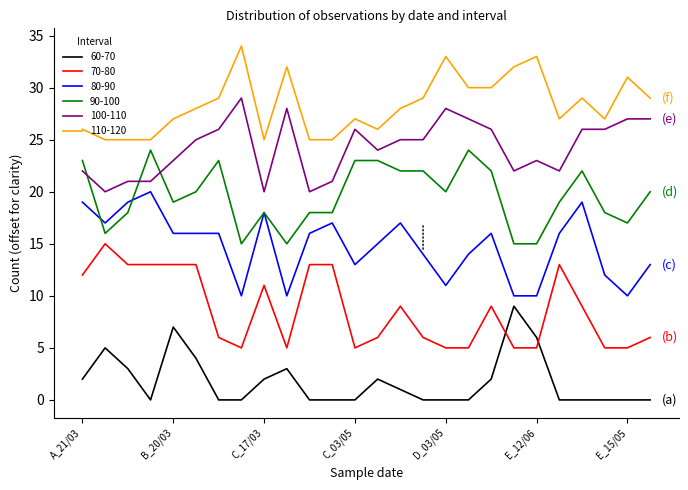

True or false: 70-80 has more than 0 interior local peaks.

True